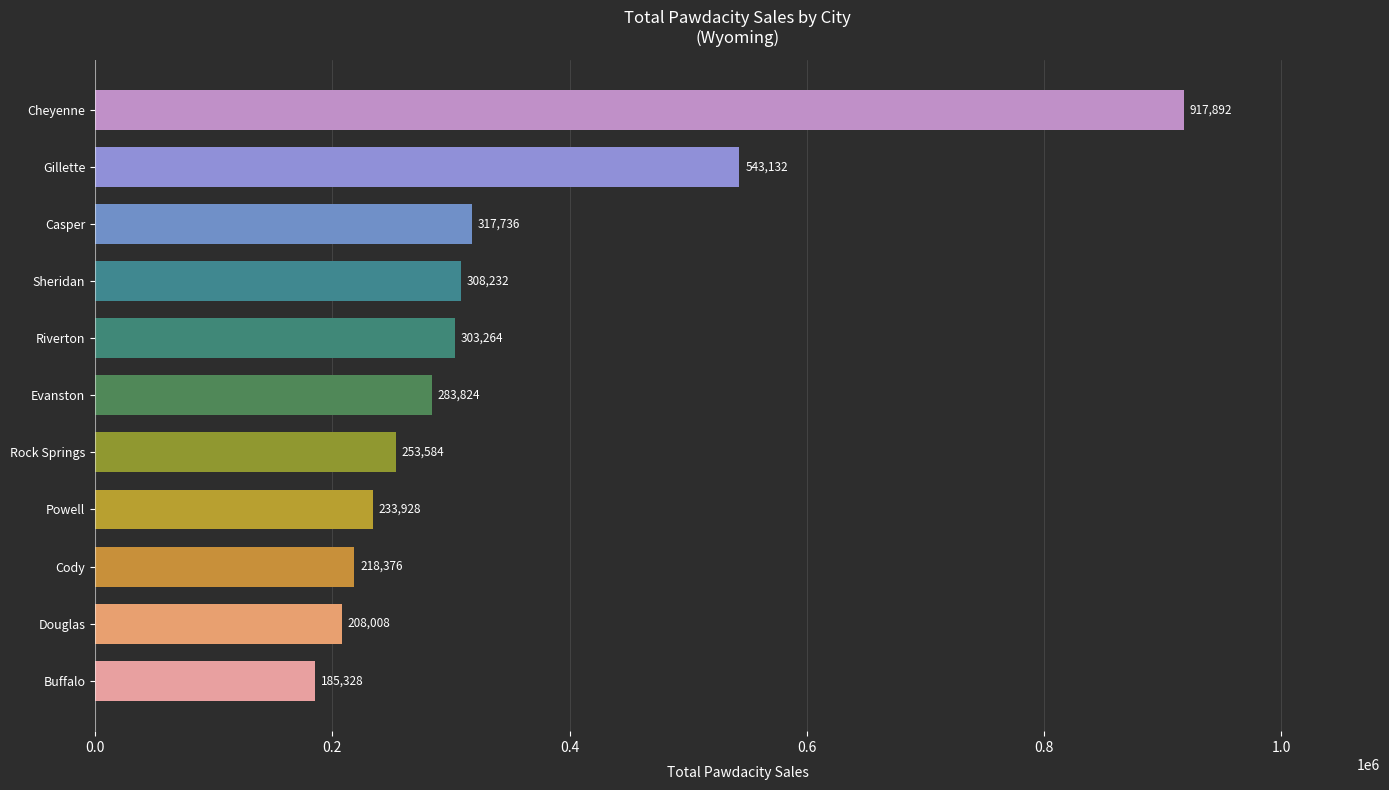

Reading bottom to top, what are all the values shown in this chart?

Buffalo=185328	Douglas=208008	Cody=218376	Powell=233928	Rock Springs=253584	Evanston=283824	Riverton=303264	Sheridan=308232	Casper=317736	Gillette=543132	Cheyenne=917892